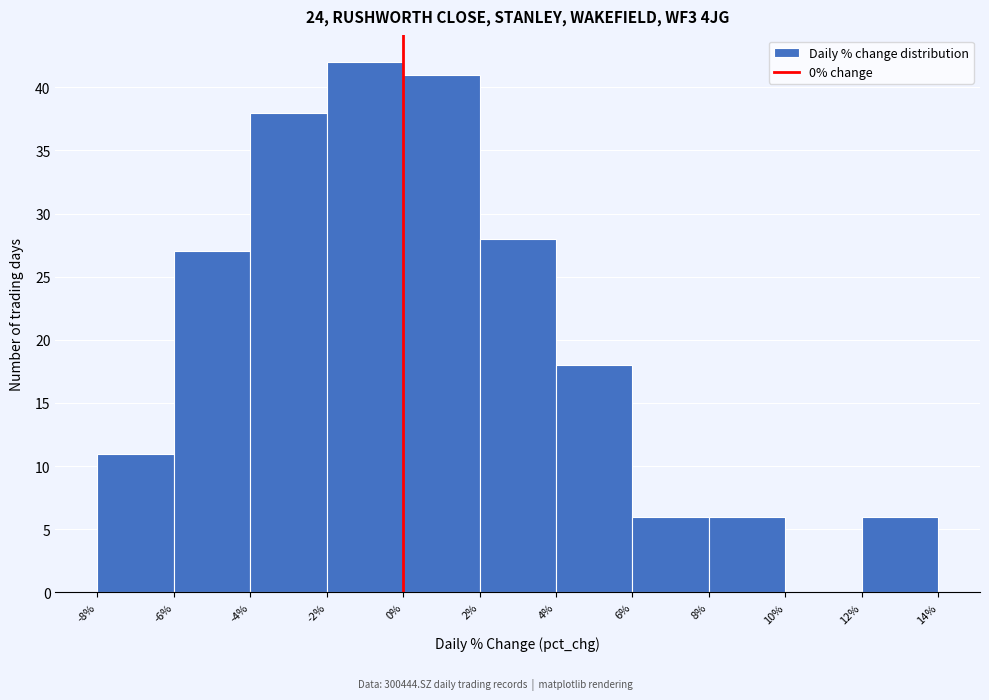

Reading left to right, transcribe this chart: for each bar, give the range it covers on the x-axis and its height. The values are not printed on the chart, so give them approximately, as read against the axis.

-8% to -6%: 11
-6% to -4%: 27
-4% to -2%: 38
-2% to 0%: 42
0% to 2%: 41
2% to 4%: 28
4% to 6%: 18
6% to 8%: 6
8% to 10%: 6
10% to 12%: 0
12% to 14%: 6